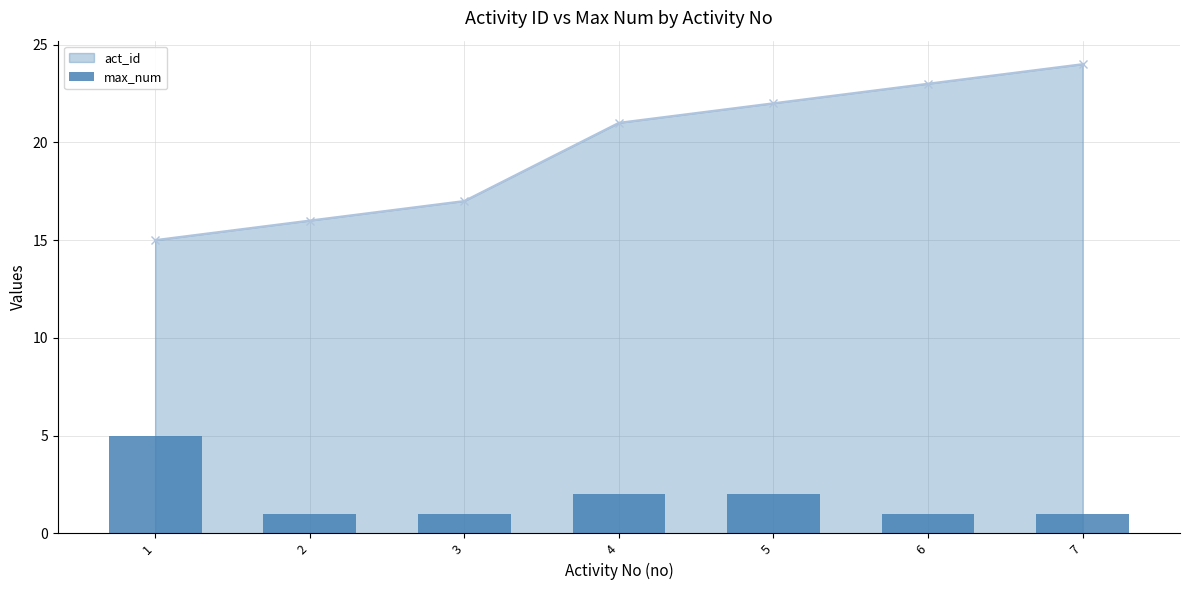

True or false: max_num has a value of 1 at 6.

True